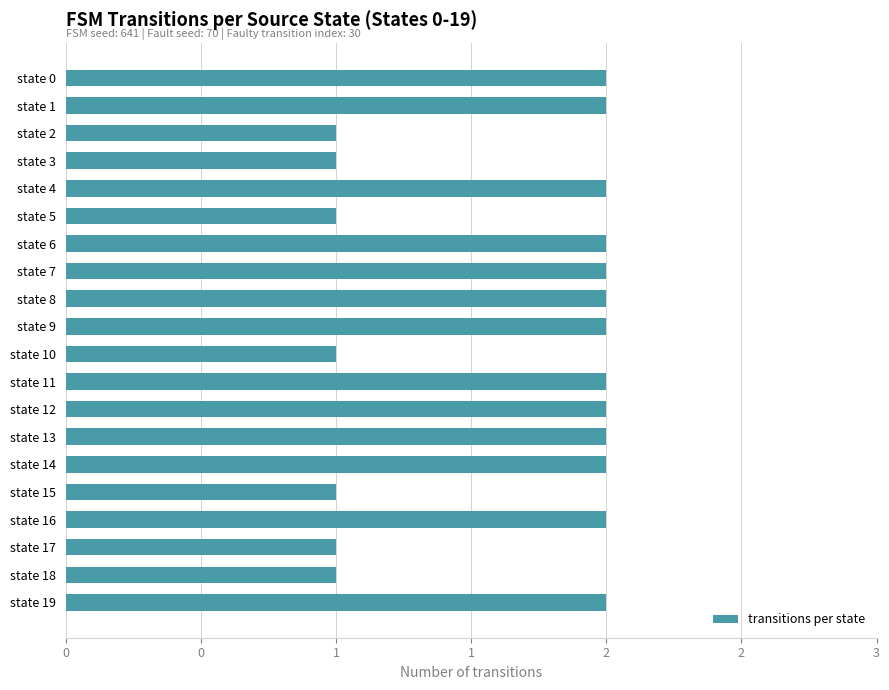

Are the bars horizontal?

Yes